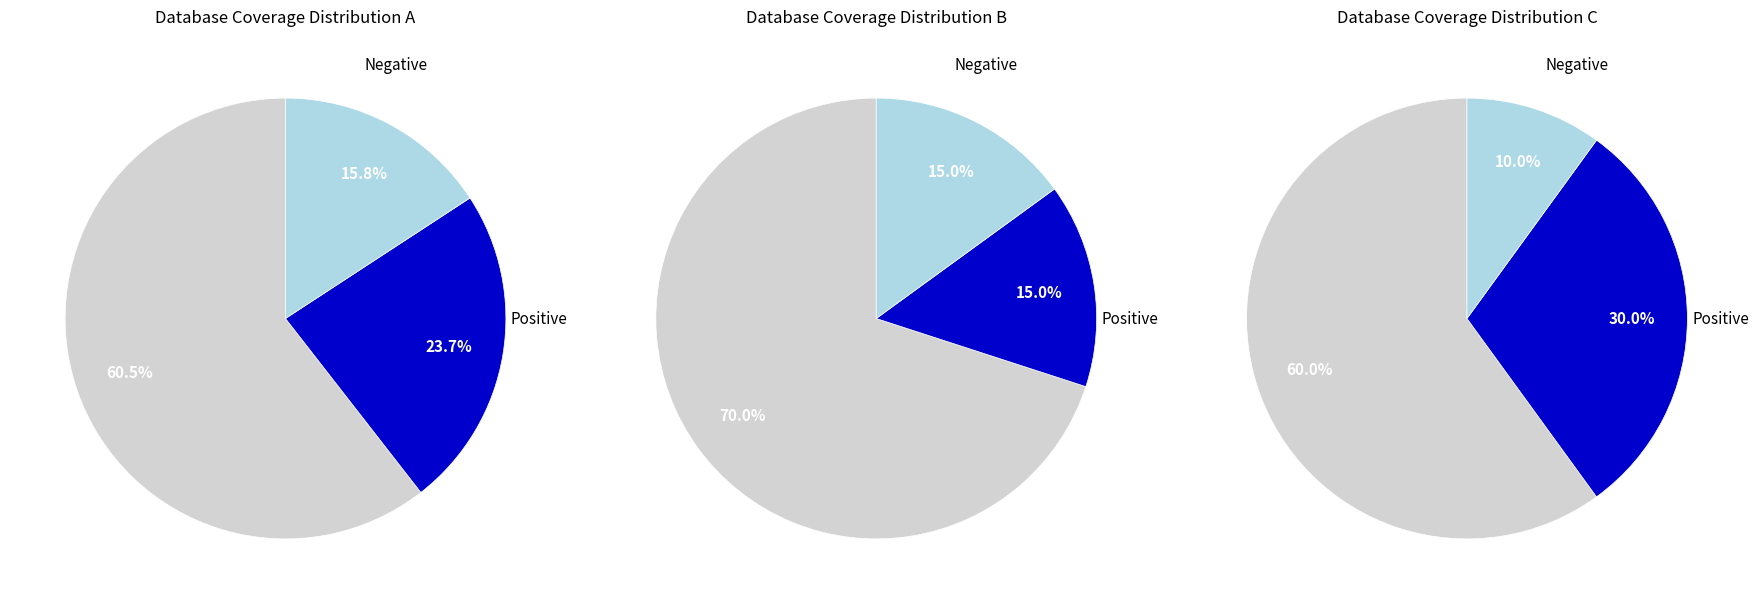

Combined, do Db_count=1.0 and Db_count=5.0 account for over 50%?

No